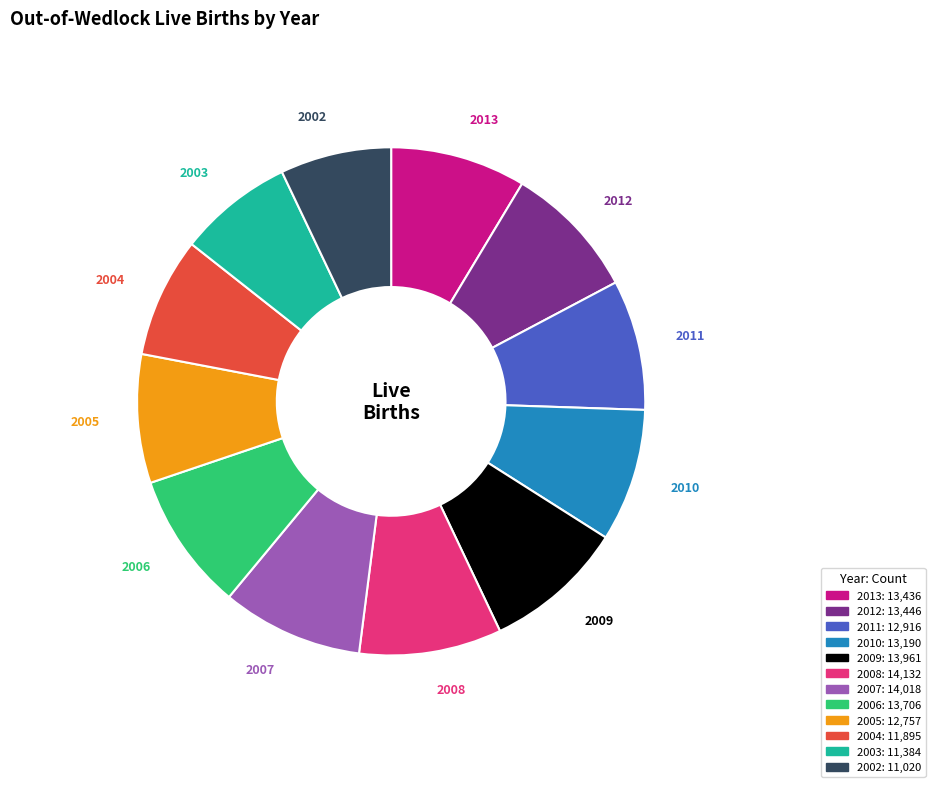

Do 2008 and 2007 together represent more than half of the pie?

No